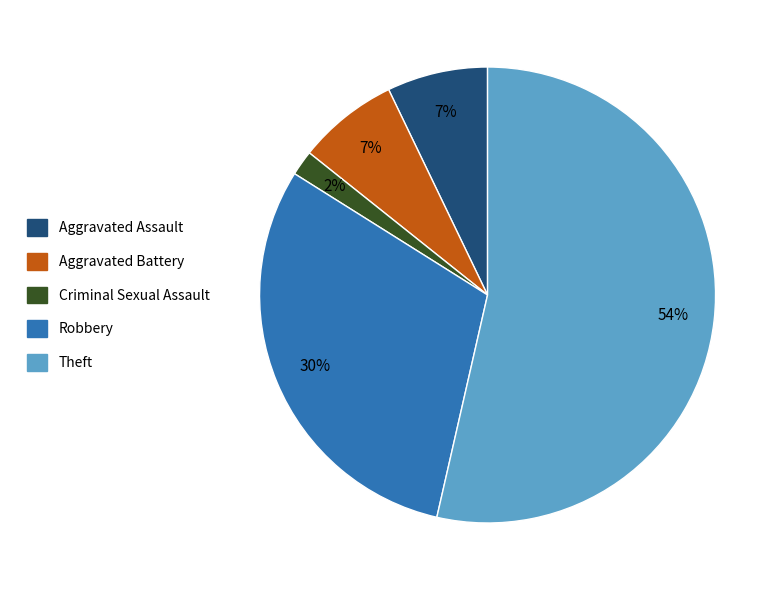

Is the sum of Robbery and Aggravated Battery greater than half?

No